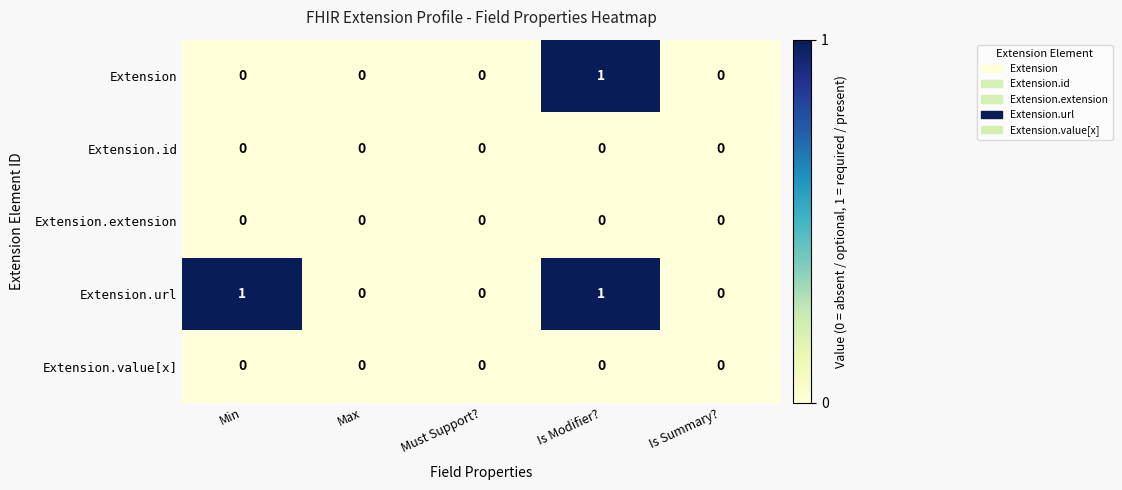

Is it true that Extension.id equals 0 at Max?

True